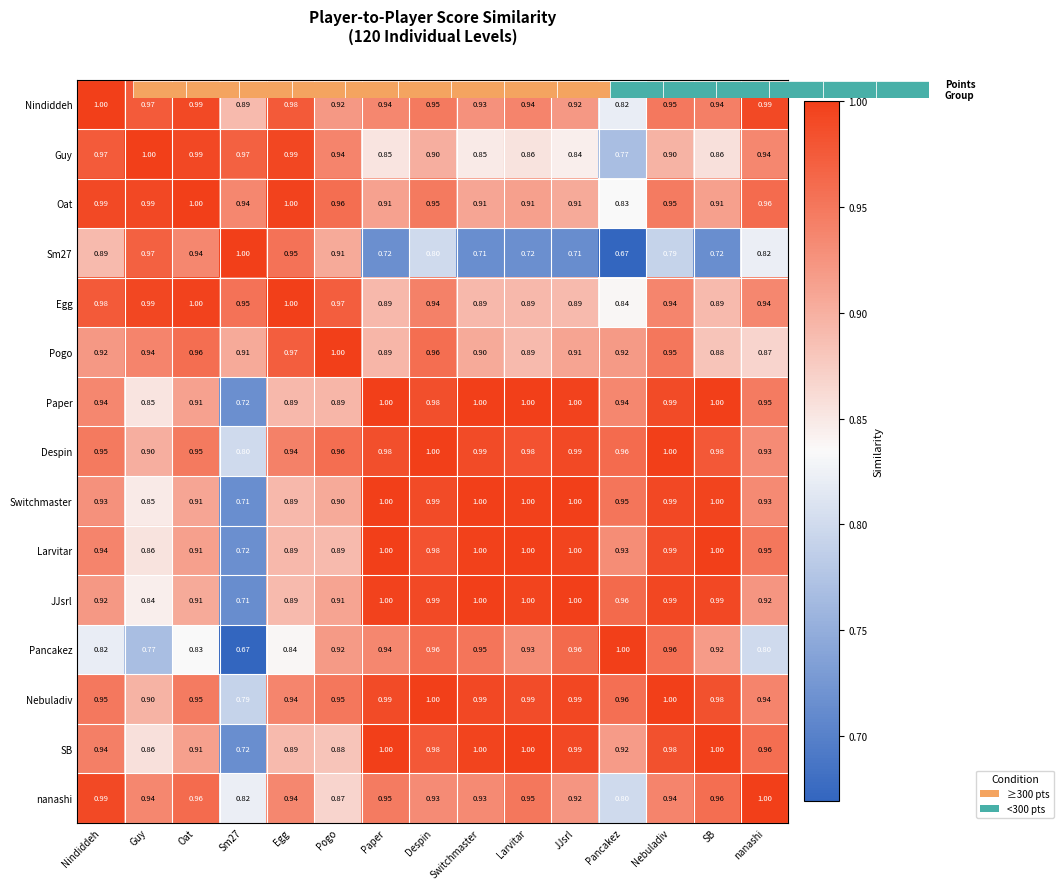

Where is Sm27 nearest to the value 0?

Pancakez